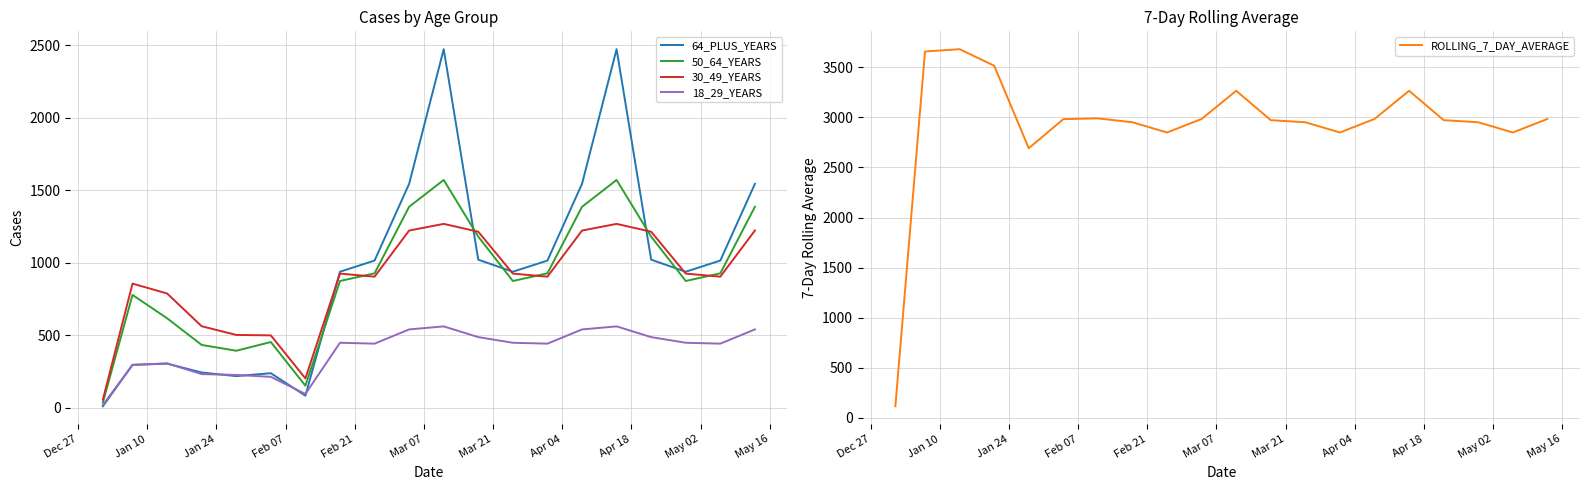

What is the minimum value for ROLLING_7_DAY_AVERAGE?

117